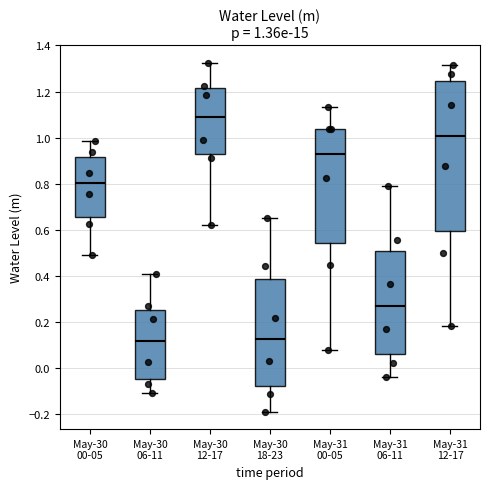

Comparing the boxes themselves (not the whiskers), which one is the tallest?

May-31 12-17